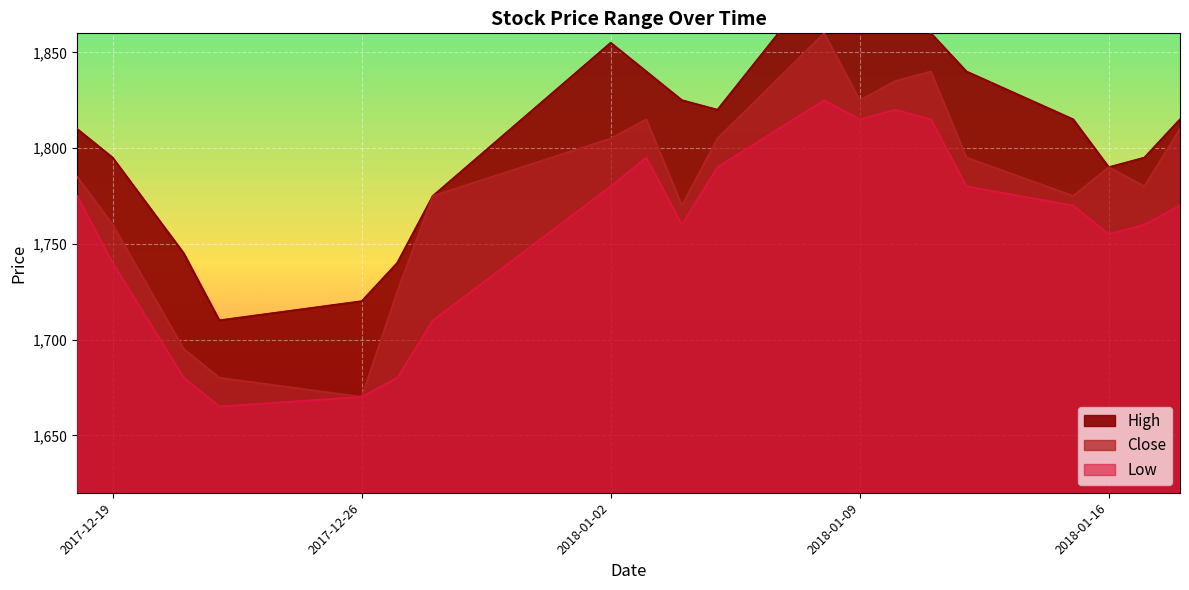

What is the label of the 10th point from the left?

2018-01-04